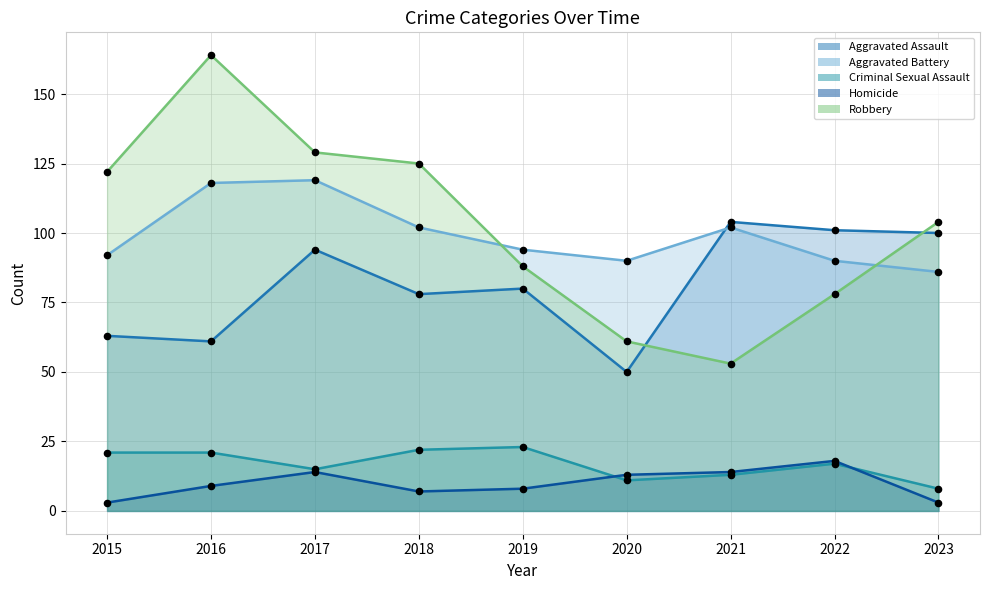

Which series has the widest spread of Y values?

Robbery